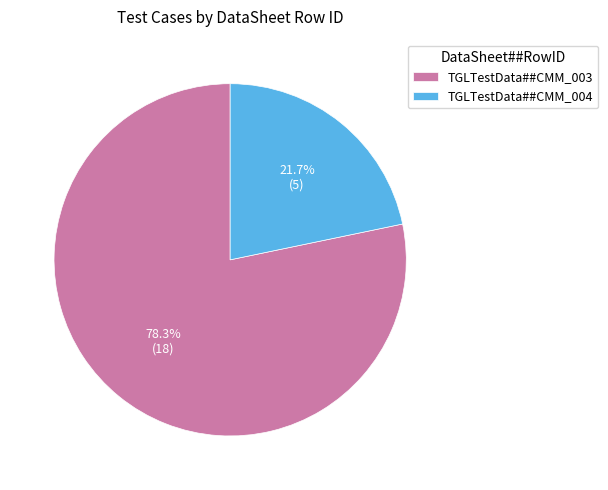

What percentage is NOT represented by TGLTestData##CMM_004?

78.3%